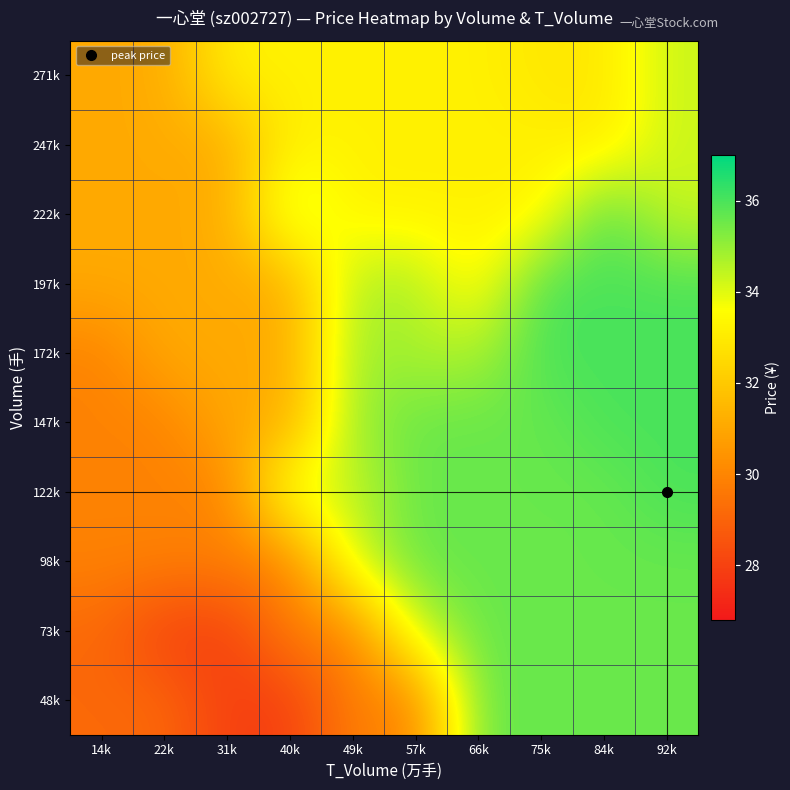

List the series in order of their peak value, lowest first.

247k, 271k, 48k, 73k, 98k, 122k, 147k, 172k, 197k, 222k